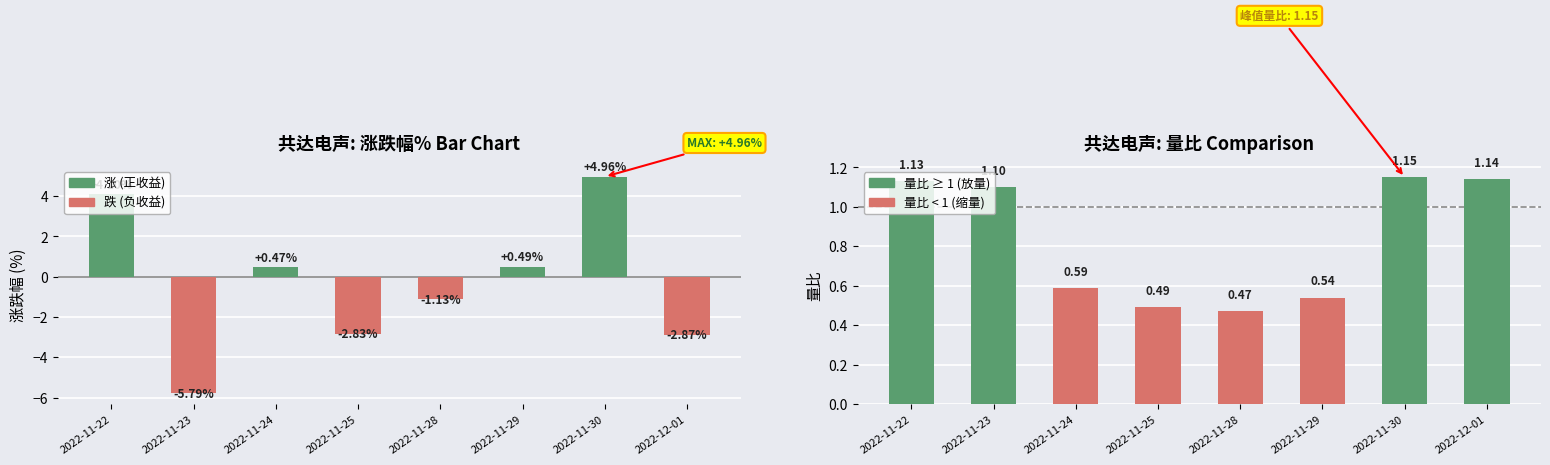

How many data points in 涨跌幅% are less than 0?

4